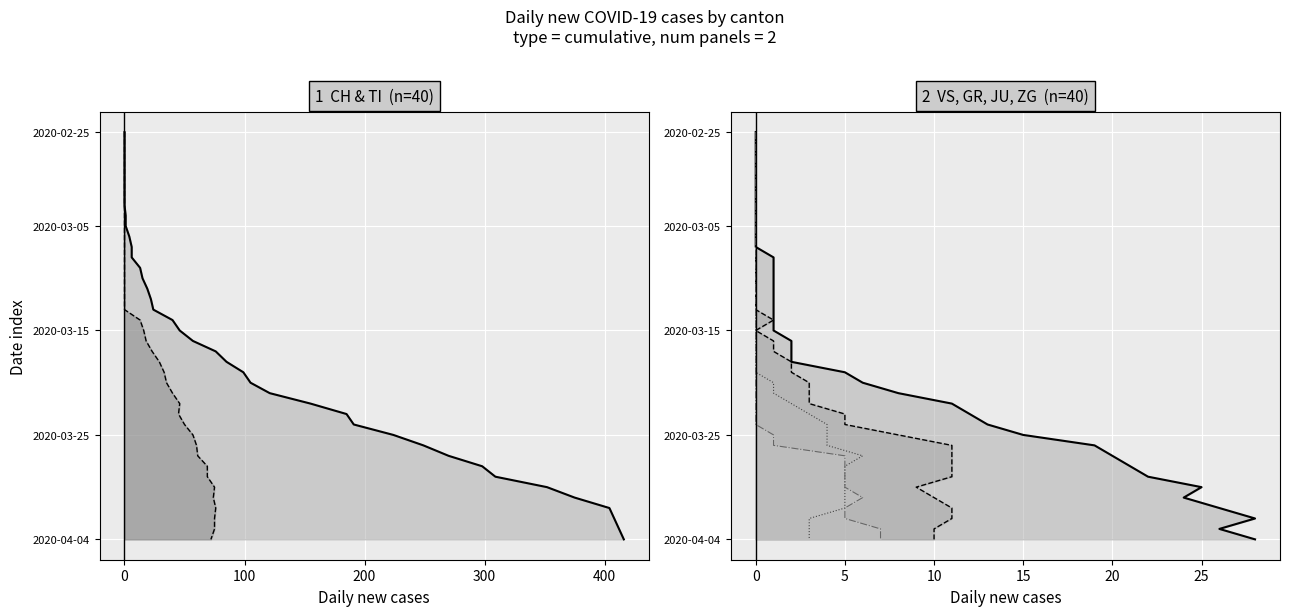

Does the chart display data point markers on the line(s)?

No